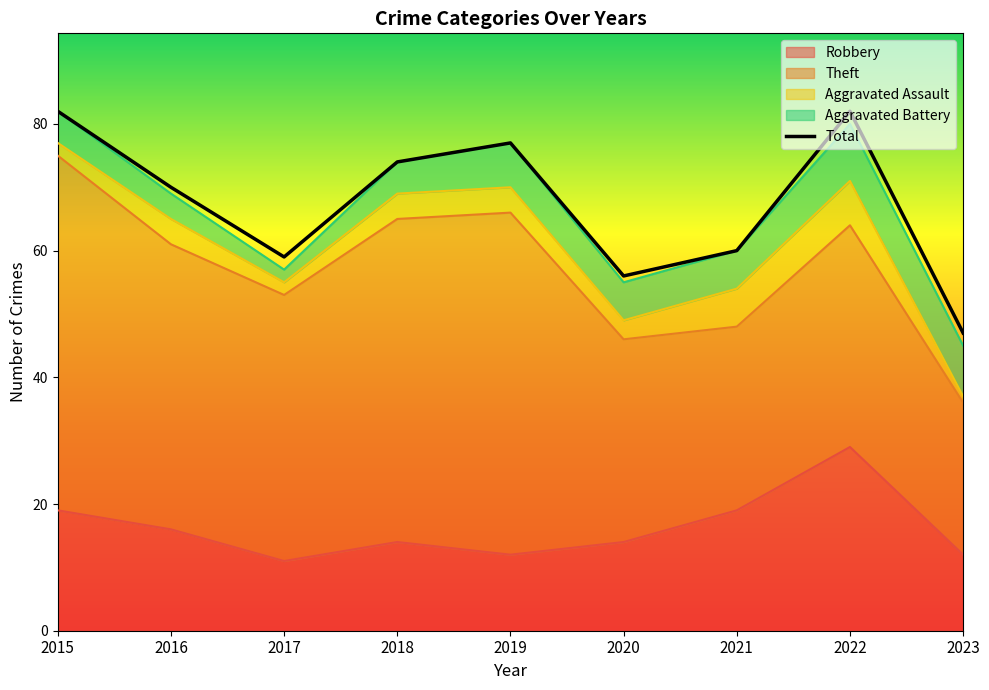

Reading right to left, transcribe all the data shown in this chart.

Robbery: 12	29	19	14	12	14	11	16	19
Theft: 24	35	29	32	54	51	42	45	56
Aggravated Assault: 1	7	6	3	4	4	2	4	2
Aggravated Battery: 8	9	6	6	7	5	2	4	5
Total: 47	82	60	56	77	74	59	70	82